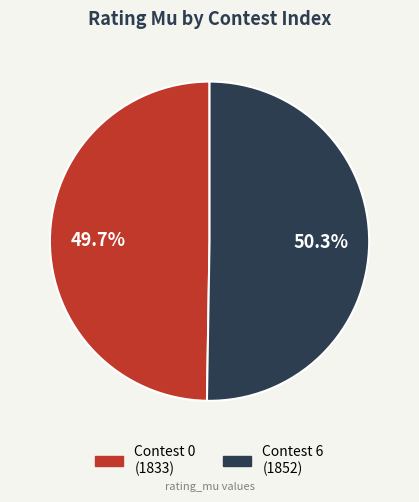

Does any single category account for the majority?

Yes